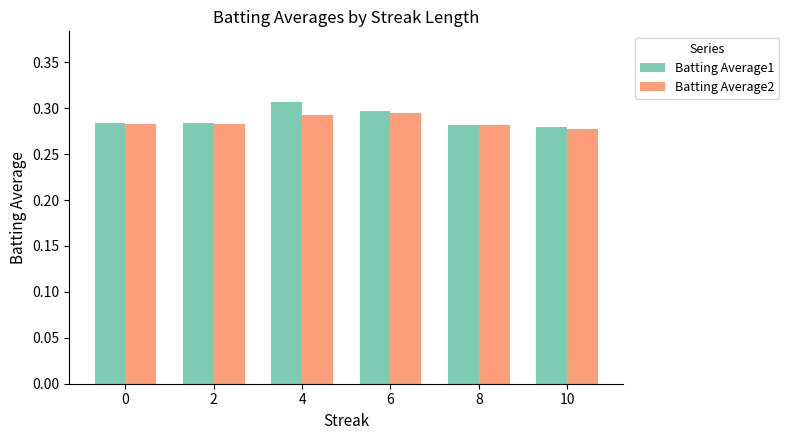

Is it true that Batting Average1 equals 0.3 at 10?

True